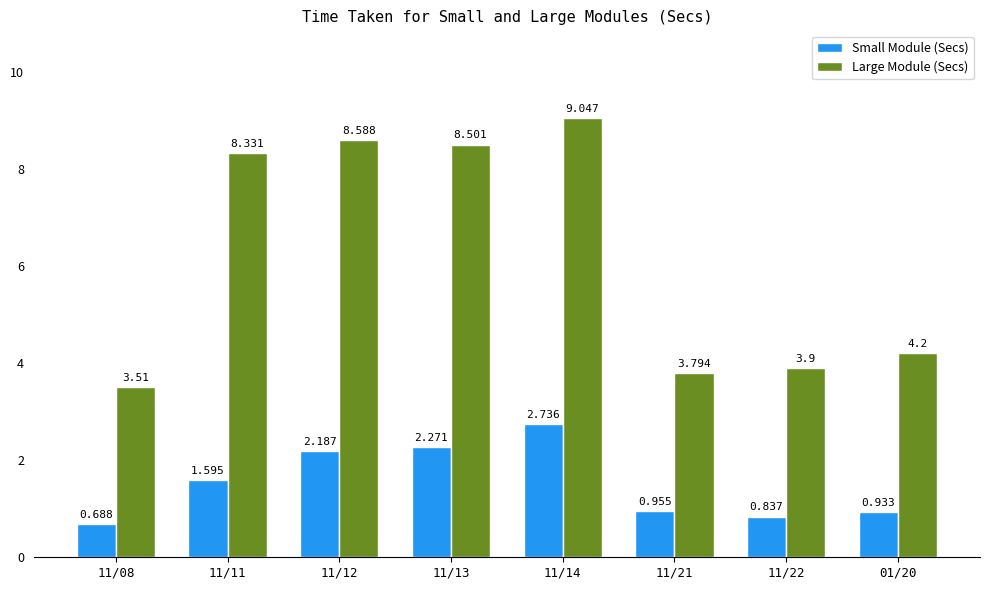

How many bars are there in each group?

2